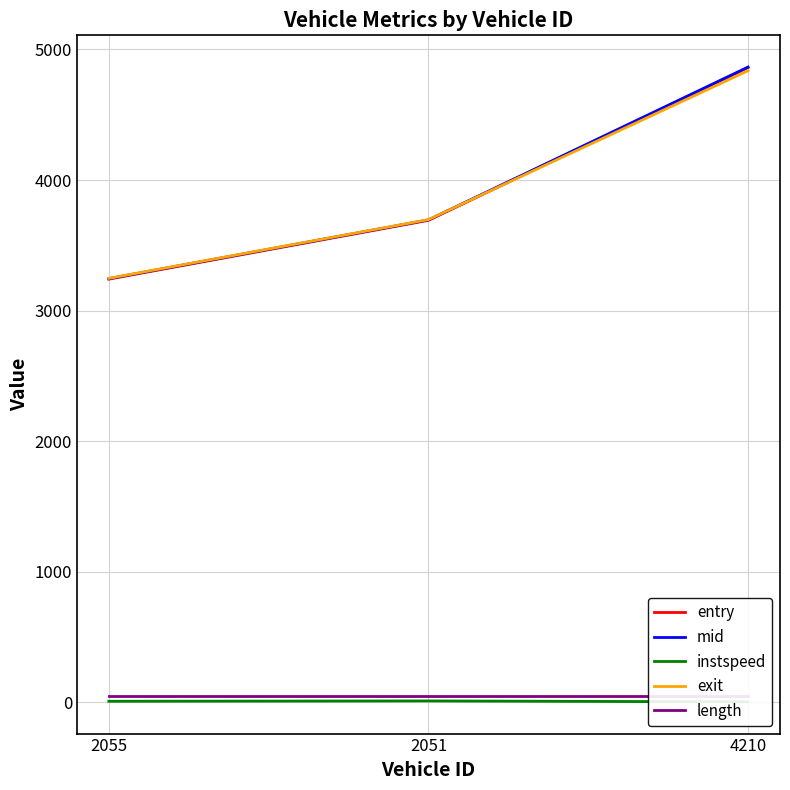

At how many categories does at least one series exceed 2046?

3